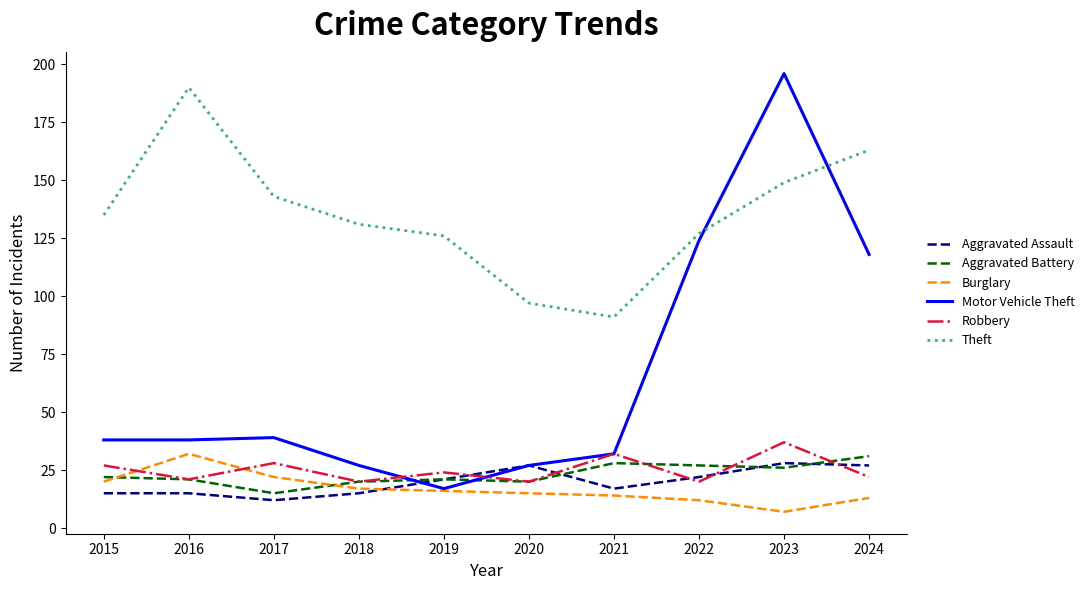

At which label does Robbery reach its peak?

2023